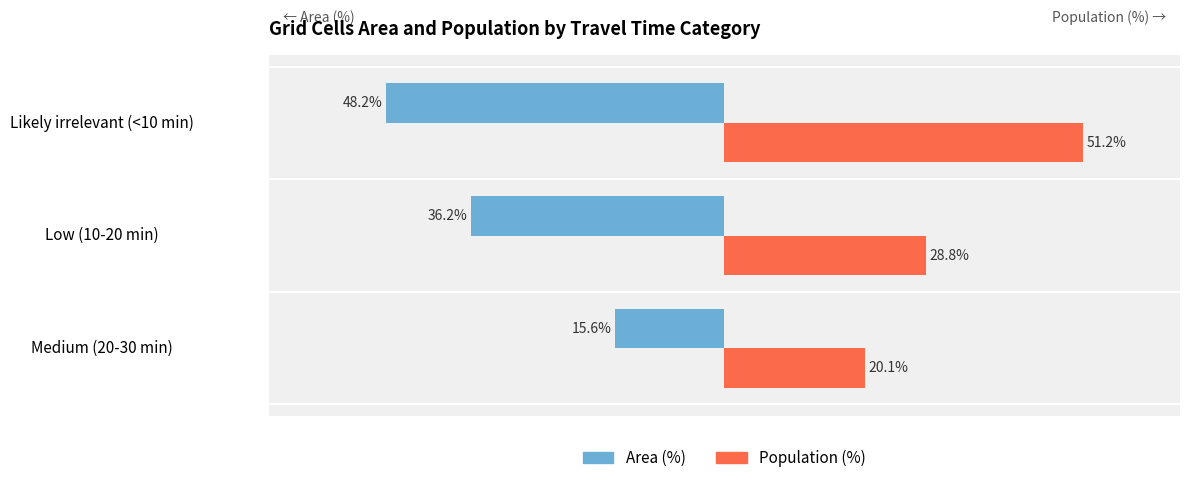

Which series has the largest range (max minus min)?

Area (%)